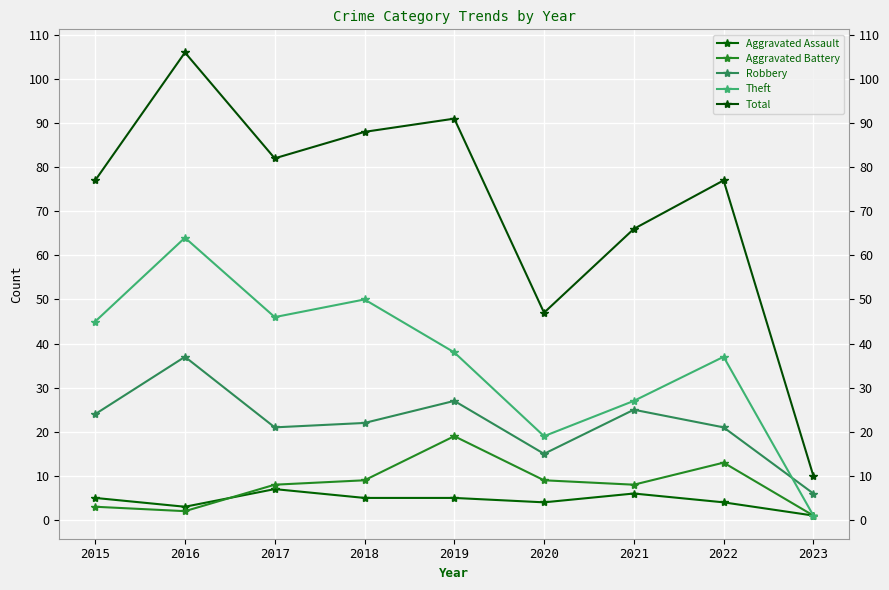

Does the chart display data point markers on the line(s)?

Yes